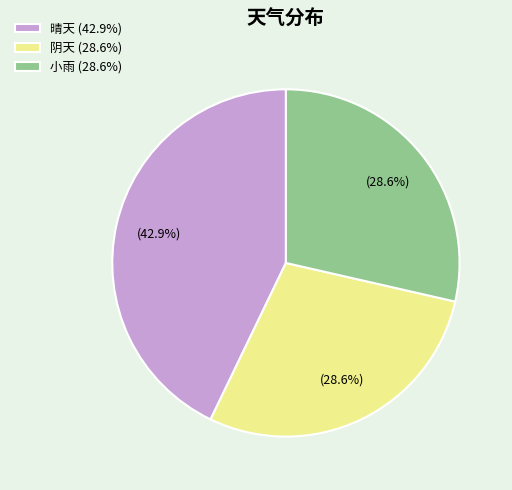

How much of the chart is everything except 晴天?

57.1%